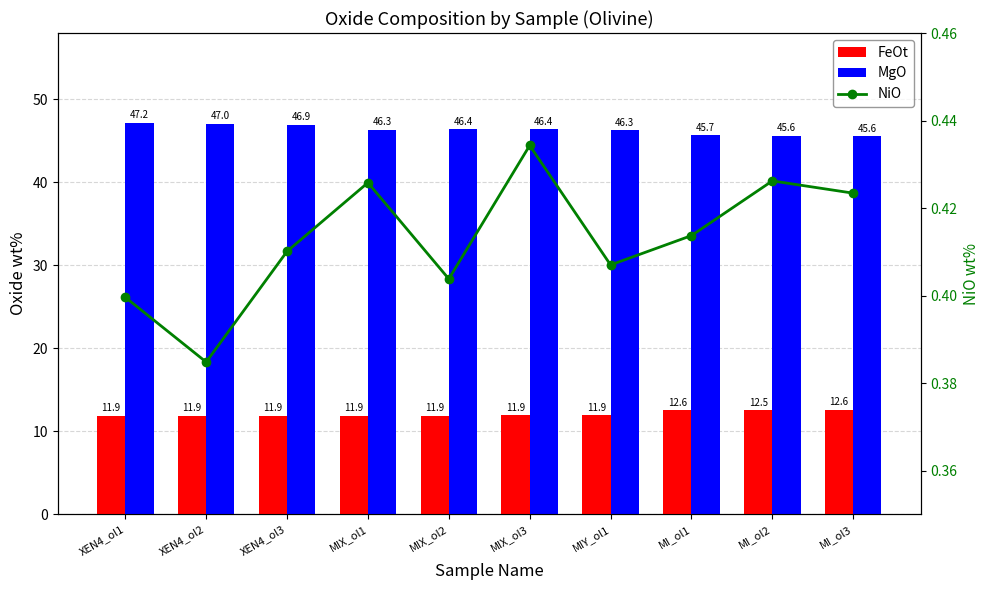

Is the value of NiO at XEN4_ol1 greater than the value of MgO at MIX_ol2?

No